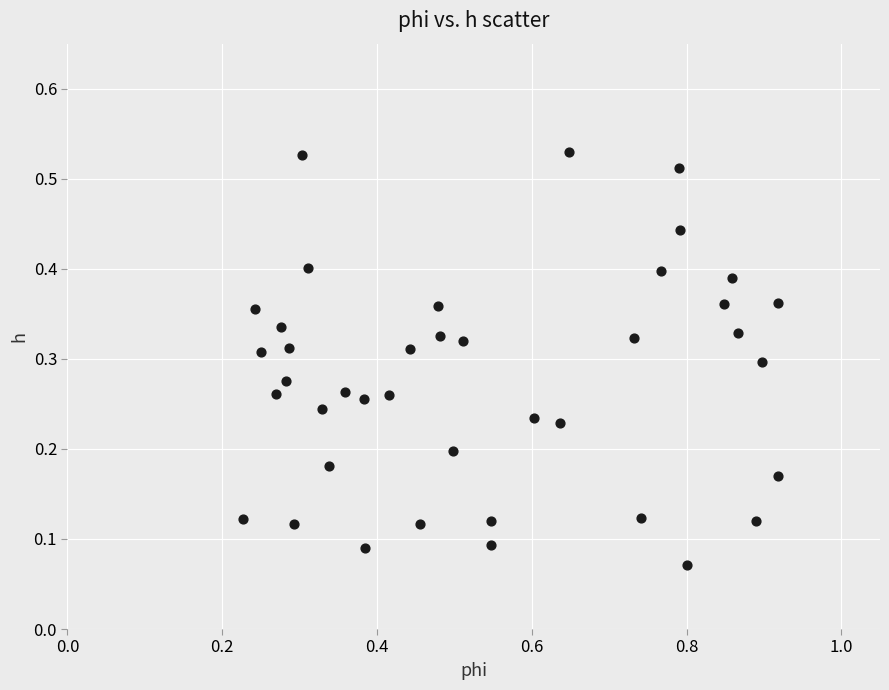

What is the range of X values (max minus min)?

0.7